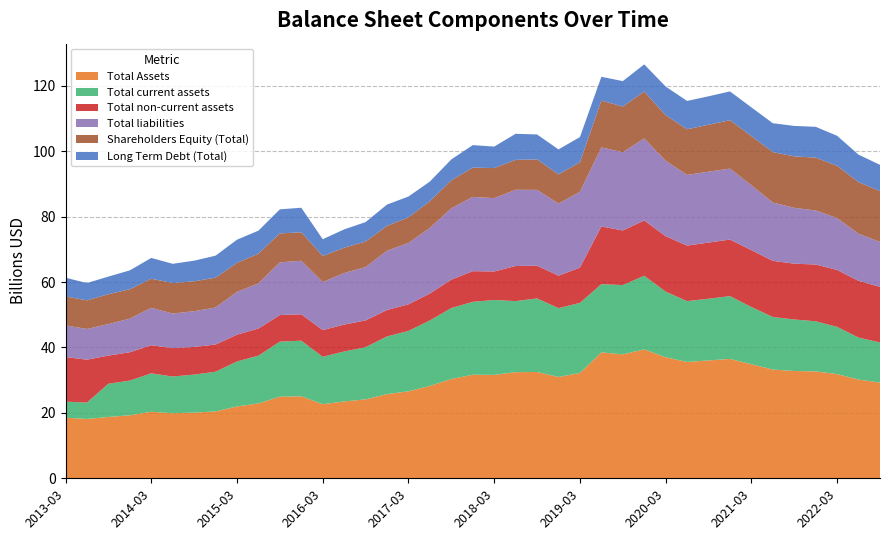

Reading right to left, what are all the values shown in this chart?

Total Assets: 2022-09-30=29271900000	2022-06-30=30186700000	2022-03-31=31853800000	2021-12-31=32685600000	2021-09-30=32813900000	2021-06-30=33248400000	2021-03-31=34881500000	2020-12-31=36504100000	2020-09-30=36037500000	2020-06-30=35579100000	2020-03-31=37010700000	2019-12-31=39420300000	2019-09-30=37891400000	2019-06-30=38501400000	2019-03-31=32206600000	2018-12-31=30978400000	2018-09-30=32503800000	2018-06-30=32459100000	2018-03-31=31619100000	2017-12-31=31668800000	2017-09-30=30372500000	2017-06-30=28248500000	2017-03-31=26598900000	2016-12-31=25734300000	2016-09-30=24137700000	2016-06-30=23502800000	2016-03-31=22658200000	2015-12-31=25073200000	2015-09-30=24962200000	2015-06-30=22898300000	2015-03-31=21961200000	2014-12-31=20450000000	2014-09-30=20081000000	2014-06-30=19899500000	2014-03-31=20346300000	2013-12-31=19270500000	2013-09-30=18763500000	2013-06-30=18138600000	2013-03-31=18534500000
Total current assets: 2022-09-30=12263900000	2022-06-30=12840400000	2022-03-31=14447500000	2021-12-31=15327100000	2021-09-30=15748500000	2021-06-30=16073800000	2021-03-31=17496700000	2020-12-31=19204200000	2020-09-30=18872800000	2020-06-30=18602200000	2020-03-31=20073700000	2019-12-31=22509500000	2019-09-30=21193900000	2019-06-30=20867500000	2019-03-31=21431000000	2018-12-31=21050400000	2018-09-30=22497600000	2018-06-30=21731800000	2018-03-31=22906600000	2017-12-31=22292400000	2017-09-30=21690800000	2017-06-30=20024100000	2017-03-31=18474300000	2016-12-31=17646000000	2016-09-30=15959100000	2016-06-30=15282500000	2016-03-31=14497700000	2015-12-31=17009600000	2015-09-30=16833800000	2015-06-30=14595200000	2015-03-31=13781300000	2014-12-31=12141800000	2014-09-30=11630700000	2014-06-30=11222100000	2014-03-31=11745400000	2013-12-31=10606600000	2013-09-30=10152300000	2013-06-30=5018700000	2013-03-31=4903500000
Total non-current assets: 2022-09-30=17008000000	2022-06-30=17346300000	2022-03-31=17406300000	2021-12-31=17358500000	2021-09-30=17065400000	2021-06-30=17174600000	2021-03-31=17384800000	2020-12-31=17299900000	2020-09-30=17164700000	2020-06-30=16976900000	2020-03-31=16937000000	2019-12-31=16910800000	2019-09-30=16697500000	2019-06-30=17633900000	2019-03-31=10775600000	2018-12-31=9928000000	2018-09-30=10006200000	2018-06-30=10727300000	2018-03-31=8712500000	2017-12-31=9376400000	2017-09-30=8681699000	2017-06-30=8224400000	2017-03-31=8124600000	2016-12-31=8088300000	2016-09-30=8178600000	2016-06-30=8220301000	2016-03-31=8160500000	2015-12-31=8063600000	2015-09-30=8128400000	2015-06-30=8303101000	2015-03-31=8179900000	2014-12-31=8308199000	2014-09-30=8450300000	2014-06-30=8677400000	2014-03-31=8600900000	2013-12-31=8663899000	2013-09-30=8611200000	2013-06-30=13119900000	2013-03-31=13631000000
Total liabilities: 2022-09-30=13758800000	2022-06-30=14391900000	2022-03-31=15867600000	2021-12-31=16517600000	2021-09-30=17081900000	2021-06-30=17821800000	2021-03-31=19852000000	2020-12-31=21695200000	2020-09-30=21686900000	2020-06-30=21611400000	2020-03-31=23068300000	2019-12-31=25102000000	2019-09-30=23929800000	2019-06-30=24201700000	2019-03-31=23197200000	2018-12-31=22042200000	2018-09-30=23185000000	2018-06-30=23322900000	2018-03-31=22429100000	2017-12-31=22713200000	2017-09-30=21823700000	2017-06-30=20074500000	2017-03-31=18765700000	2016-12-31=18122500000	2016-09-30=16313400000	2016-06-30=15772700000	2016-03-31=14695700000	2015-12-31=16377500000	2015-09-30=16106400000	2015-06-30=13813200000	2015-03-31=13088400000	2014-12-31=11330200000	2014-09-30=10941900000	2014-06-30=10576600000	2014-03-31=11440800000	2013-12-31=10293200000	2013-09-30=9644100000	2013-06-30=9384600000	2013-03-31=9695300000
Shareholders Equity (Total): 2022-09-30=15513100000	2022-06-30=15794800000	2022-03-31=15986200000	2021-12-31=16168000000	2021-09-30=15732000000	2021-06-30=15426600000	2021-03-31=15029500000	2020-12-31=14808900000	2020-09-30=14350600000	2020-06-30=13967700000	2020-03-31=13942400000	2019-12-31=14318300000	2019-09-30=13961600000	2019-06-30=14299700000	2019-03-31=9009400000	2018-12-31=8936201000	2018-09-30=9318801000	2018-06-30=9136200000	2018-03-31=9189999000	2017-12-31=8955601000	2017-09-30=8548800000	2017-06-30=8173999000	2017-03-31=7833201000	2016-12-31=7611801000	2016-09-30=7824299000	2016-06-30=7730100000	2016-03-31=7962499000	2015-12-31=8695701000	2015-09-30=8855800000	2015-06-30=9085101000	2015-03-31=8872801000	2014-12-31=9119801000	2014-09-30=9139101000	2014-06-30=9322900000	2014-03-31=8905500000	2013-12-31=8977300000	2013-09-30=9119399000	2013-06-30=8754000000	2013-03-31=8839200000
Long Term Debt (Total): 2022-09-30=8035800000	2022-06-30=8402300000	2022-03-31=9170100000	2021-12-31=9421200000	2021-09-30=9309000000	2021-06-30=8834500000	2021-03-31=8784100000	2020-12-31=8796700000	2020-09-30=8698700000	2020-06-30=8654600000	2020-03-31=8761500000	2019-12-31=8314900000	2019-09-30=7780900000	2019-06-30=7270100000	2019-03-31=7727400000	2018-12-31=7634800000	2018-09-30=7635100000	2018-06-30=7970400000	2018-03-31=6579100000	2017-12-31=6875600000	2017-09-30=6398900000	2017-06-30=6004300000	2017-03-31=6366500000	2016-12-31=6505500000	2016-09-30=5933200000	2016-06-30=5602300000	2016-03-31=5134400000	2015-12-31=7509800000	2015-09-30=7359000000	2015-06-30=7029600000	2015-03-31=7080300000	2014-12-31=6726400000	2014-09-30=6299400000	2014-06-30=5890400000	2014-03-31=6351400000	2013-12-31=5770300000	2013-09-30=5390700000	2013-06-30=5283900000	2013-03-31=5735900000